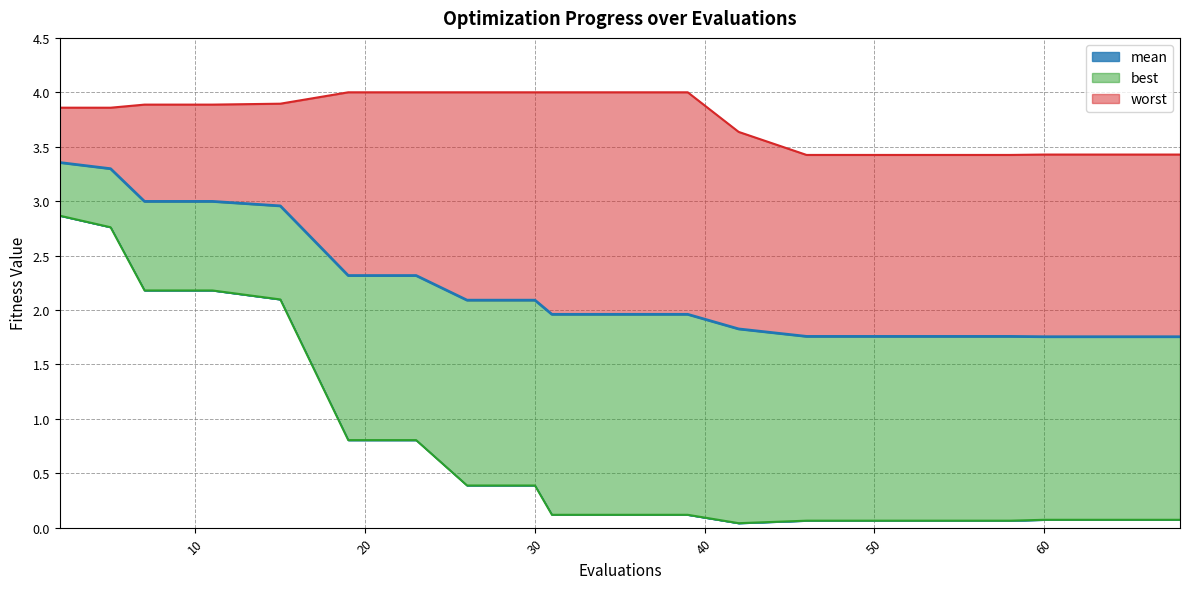

True or false: mean has a value of 2.0 at 31.

True